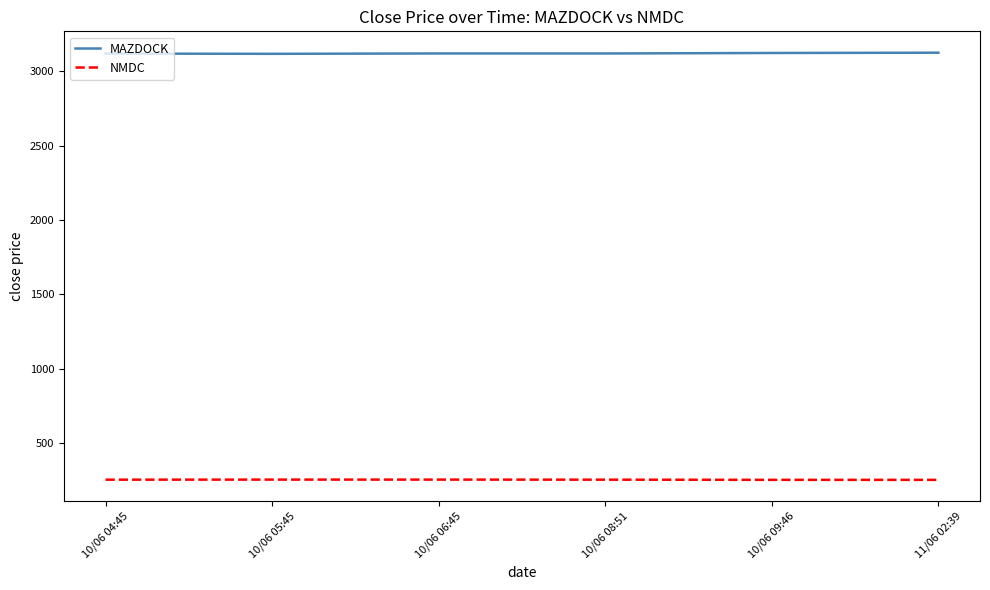

What is the spread (max minus min) of values at 10/06 05:45?

2859.9